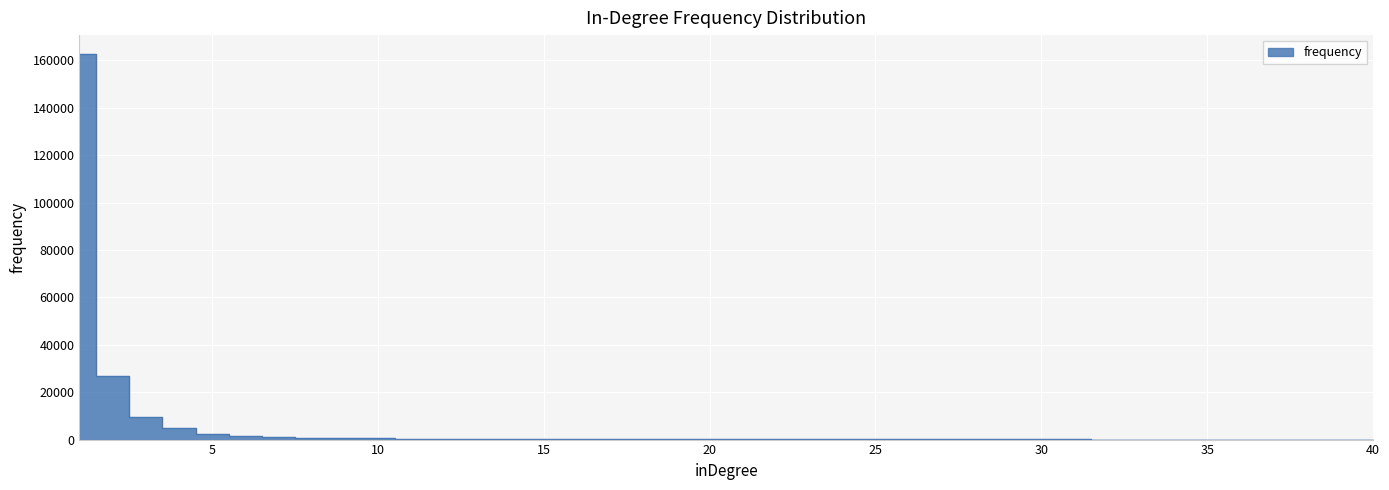

What is the difference between the values at 37 and 23?

35